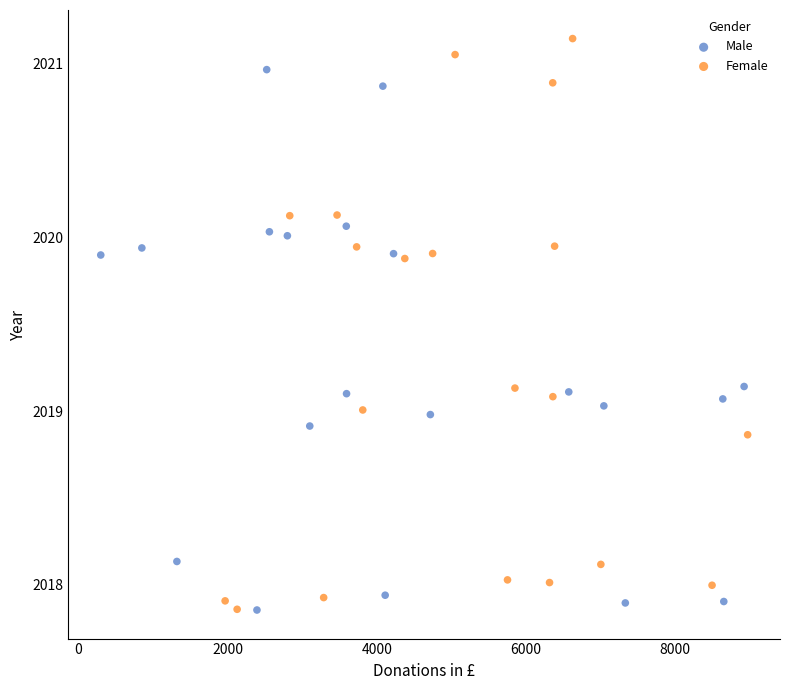

Which series has the widest spread of Y values?

Female